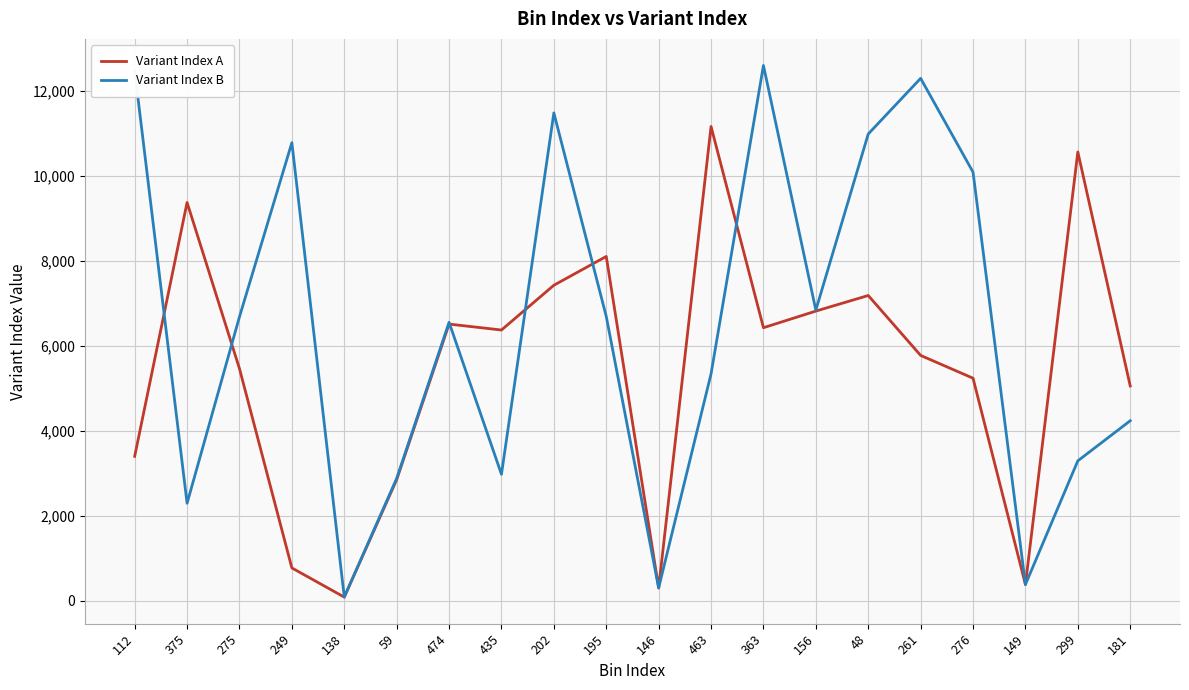

What is the total value across all series at 363?

19020